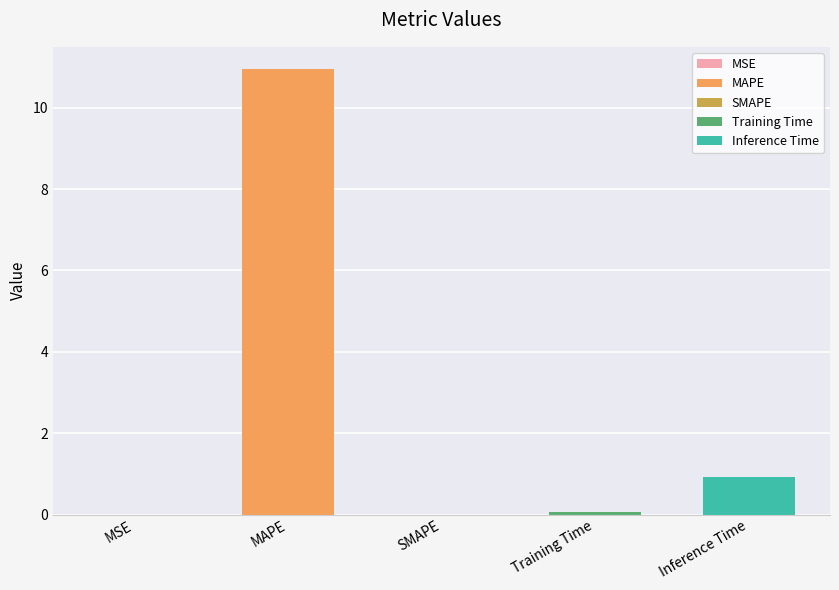

The value at Inference Time is 0.9. True or false?

True